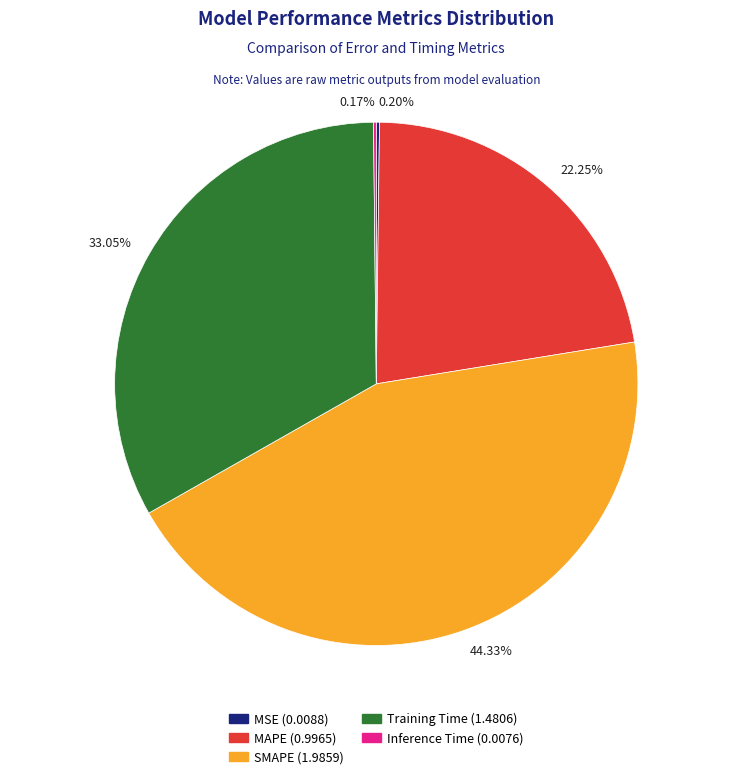

Do SMAPE and Training Time together represent more than half of the pie?

Yes